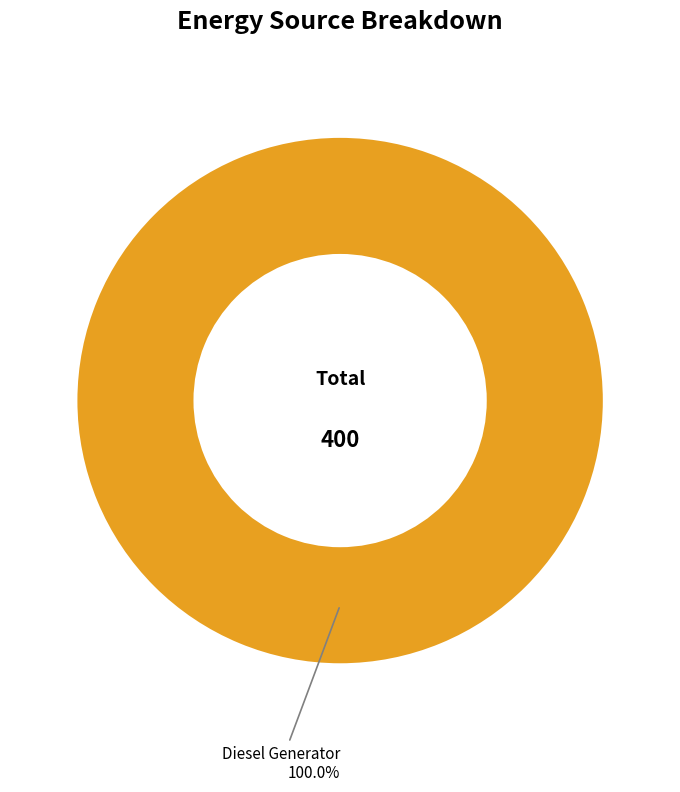

Does any single category account for the majority?

Yes